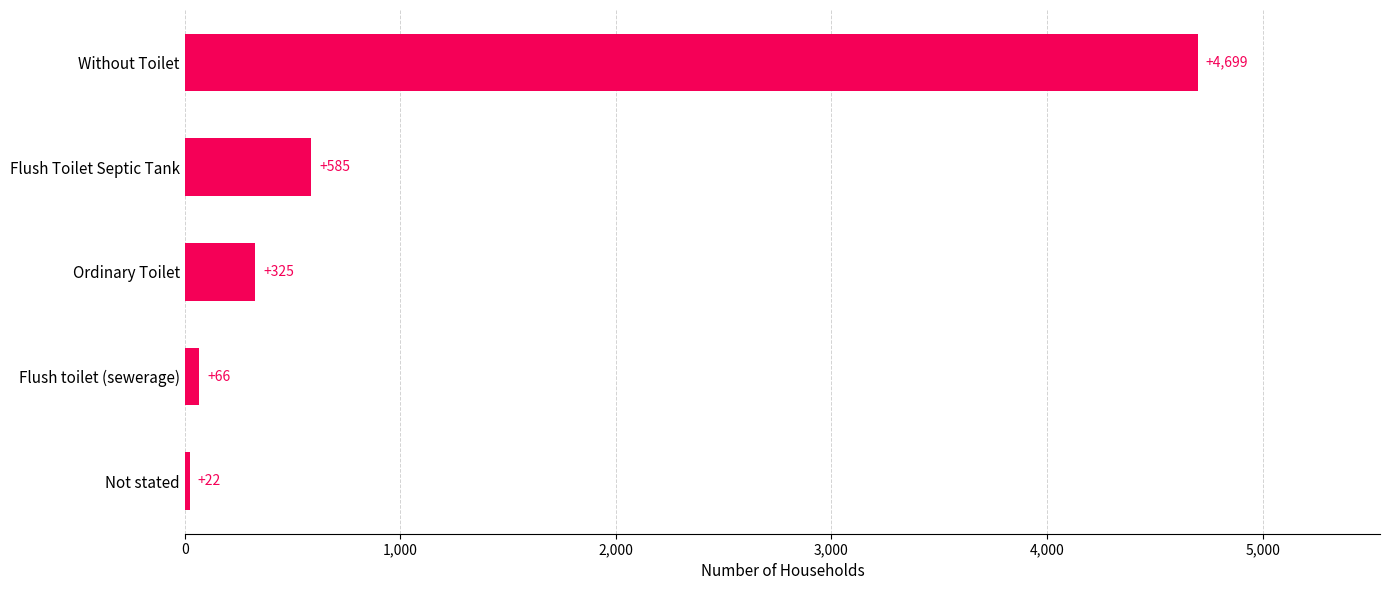

List the labels in order of value, smallest first.

Not stated, Flush toilet (sewerage), Ordinary Toilet, Flush Toilet Septic Tank, Without Toilet